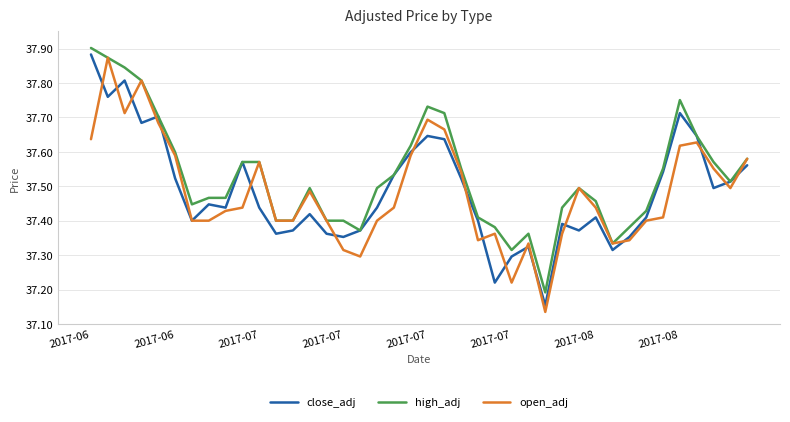

What are all the series names shown in the legend?

close_adj, high_adj, open_adj